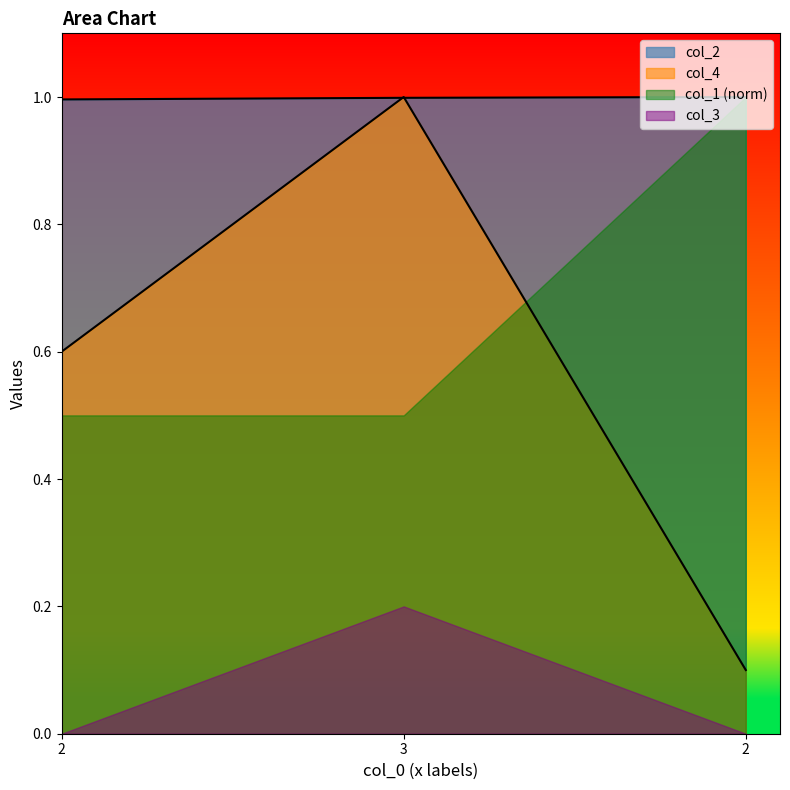

Is it true that col_4 equals 0.5 at 3?

False